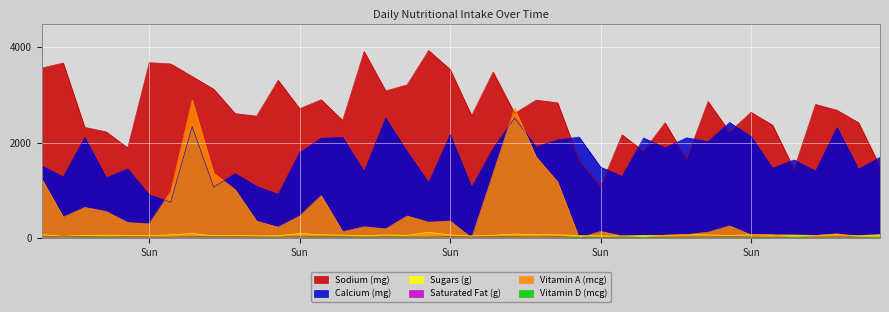

Reading left to right, list all the values displayed in this chart.

Sodium (mg): 3565.4	3671.8	2321.3	2225.6	1890.3	3678.3	3653.1	3388.2	3122.5	2608.6	2557.4	3308.3	2712.4	2901.0	2466.3	3912.0	3087.1	3212.5	3934.1	3535.5	2565.4	3480.4	2613.9	2893.1	2836.1	1634.0	1081.7	2164.6	1820.4	2417.8	1655.0	2862.9	2225.1	2637.5	2367.5	1442.7	2802.7	2679.9	2420.1	1500.5
Calcium (mg): 1512.8	1280.8	2103.8	1263.6	1445.8	902.5	749.4	2335.1	1066.4	1350.3	1081.0	912.7	1791.1	2091.4	2108.7	1389.3	2510.8	1808.0	1161.0	2162.8	1060.0	1876.5	2519.4	1912.1	2056.6	2117.0	1485.9	1291.9	2098.0	1892.3	2102.0	2020.6	2423.2	2126.4	1462.3	1637.3	1401.5	2313.3	1441.7	1691.9
Sugars (g): 71.4	34.2	54.3	58.7	55.2	48.3	65.1	92.3	44.2	56.6	42.3	46.1	93.7	66.3	59.3	48.8	62.9	54.4	117.0	62.6	43.2	56.1	81.5	69.5	64.7	51.2	42.2	42.3	55.0	55.5	68.5	62.9	51.2	68.0	62.5	61.4	53.5	69.0	49.9	68.6
Saturated Fat (g): 22.6	27.4	30.3	19.1	24.4	22.0	16.2	32.9	27.1	26.6	19.7	14.4	35.0	34.8	27.7	15.6	24.3	20.6	17.6	35.7	19.5	28.7	31.8	18.0	30.8	4.1	8.5	19.5	7.6	16.6	19.8	21.0	29.0	18.2	13.0	16.5	16.9	24.2	16.4	16.3
Vitamin A (mcg): 1240.3	436.7	641.4	554.5	322.2	297.1	974.5	2898.2	1359.9	1010.8	350.1	226.0	460.0	888.2	130.2	235.0	191.2	461.1	330.9	354.8	0.2	1355.5	2720.5	1701.2	1173.7	0.0	137.3	42.3	10.6	59.3	69.5	121.9	253.2	64.6	66.4	3.3	51.9	87.1	23.3	8.4
Vitamin D (mcg): 4.1	2.6	10.3	8.6	3.0	2.1	0.2	3.6	3.5	2.1	2.4	2.1	4.2	5.5	6.2	3.5	4.1	4.0	3.1	3.3	0.0	4.1	4.9	0.2	2.5	5.1	3.5	3.1	5.1	1.5	3.2	4.6	5.7	5.4	3.4	3.9	2.8	4.8	3.2	2.8